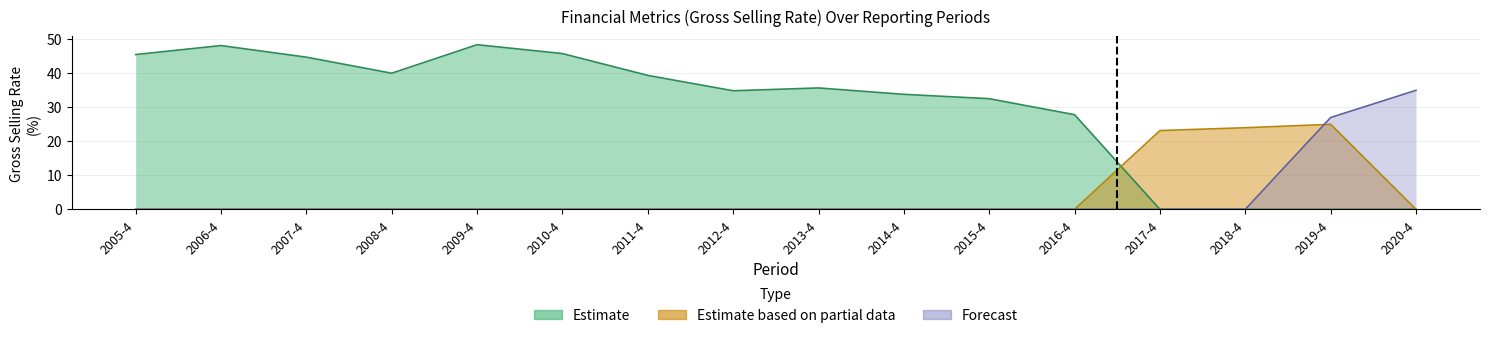

Reading left to right, extract all data points from this chart.

Estimate: 45.5	48.2	44.7	40.0	48.4	45.8	39.4	34.9	35.7	33.8	32.5	27.8	0.0	0.0	0.0	0.0
Estimate based on partial data: 0.0	0.0	0.0	0.0	0.0	0.0	0.0	0.0	0.0	0.0	0.0	0.0	23.2	24.0	25.0	0.0
Forecast: 0.0	0.0	0.0	0.0	0.0	0.0	0.0	0.0	0.0	0.0	0.0	0.0	0.0	0.0	27.0	35.0